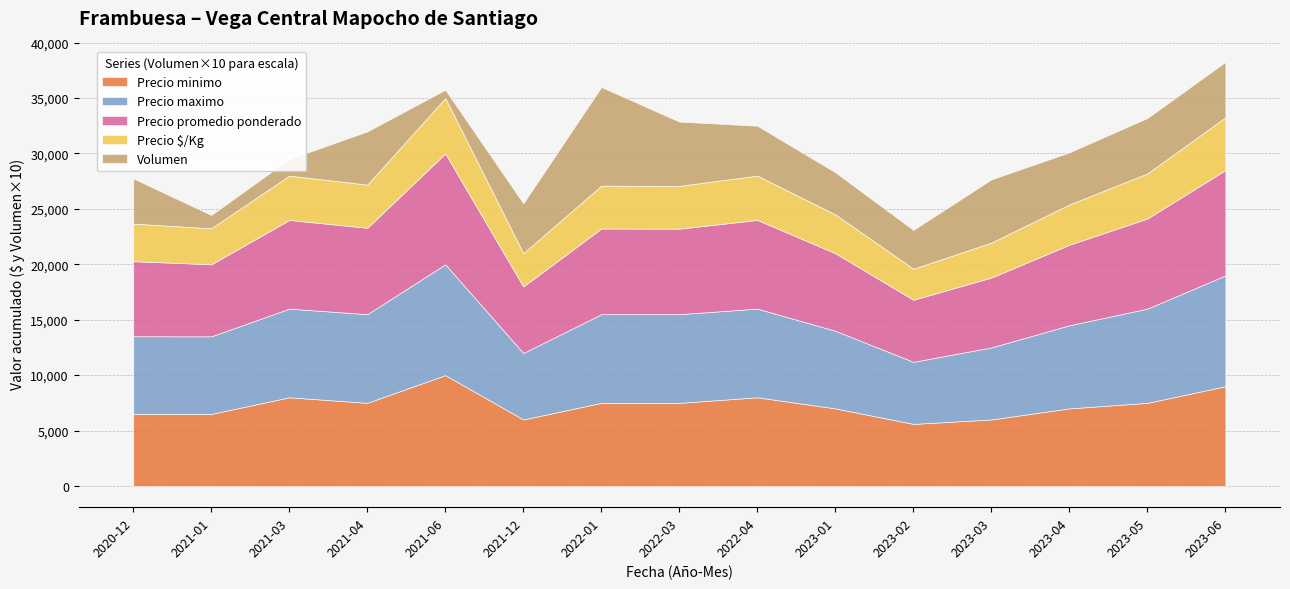

What is the minimum value for Precio minimo?

5600